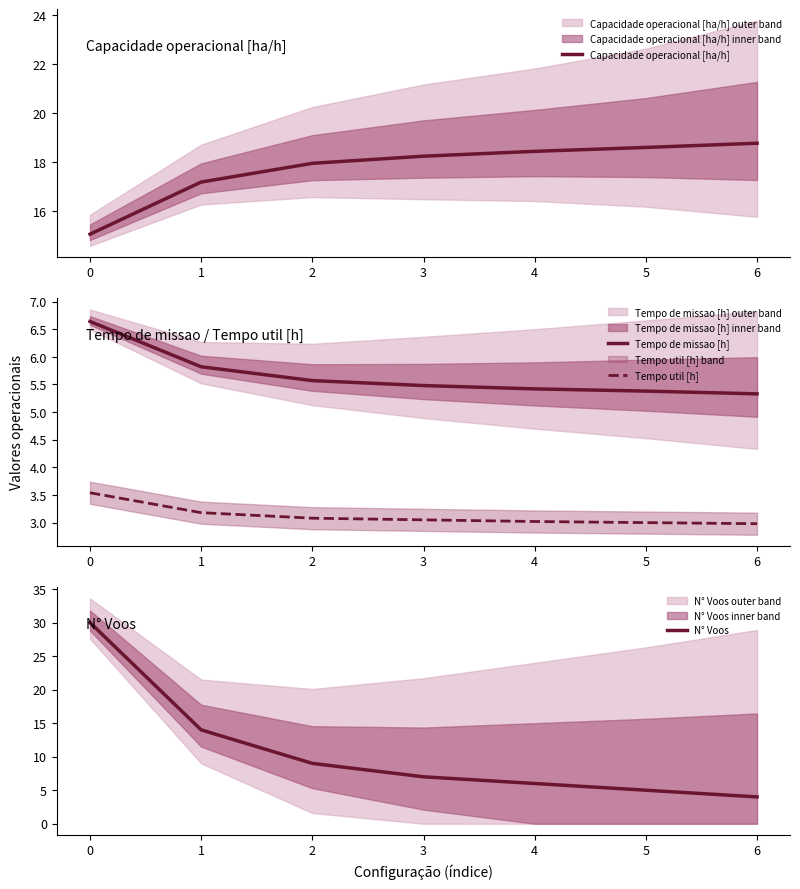

How many categories are shown in the chart?

7